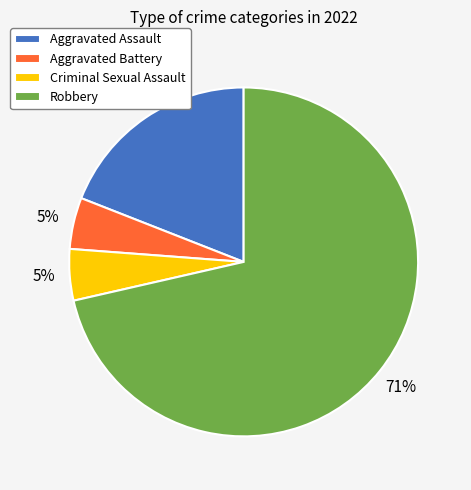

Does Robbery represent more than half of the total?

Yes